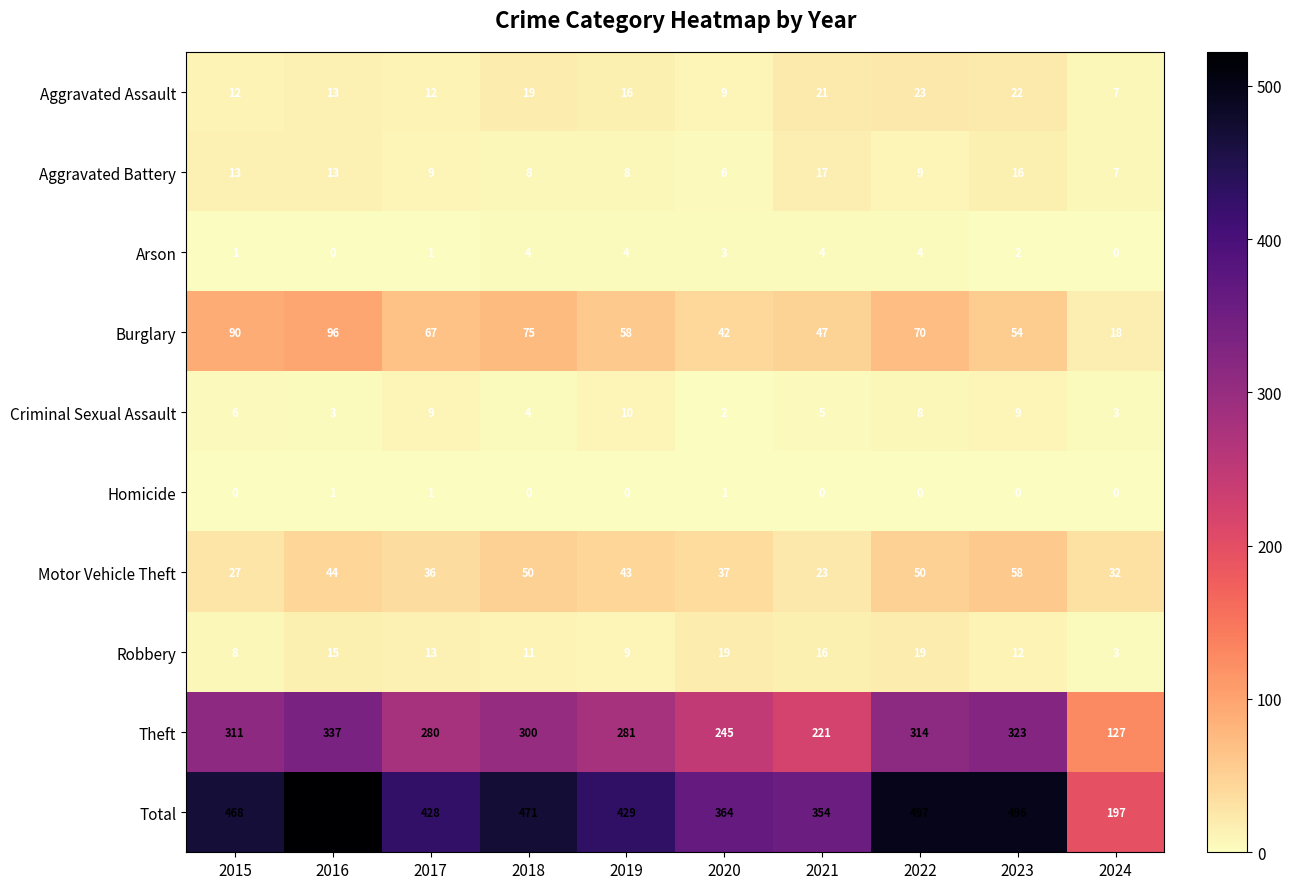

Rank the series by their maximum value, from lowest to highest.

Homicide, Arson, Criminal Sexual Assault, Aggravated Battery, Robbery, Aggravated Assault, Motor Vehicle Theft, Burglary, Theft, Total